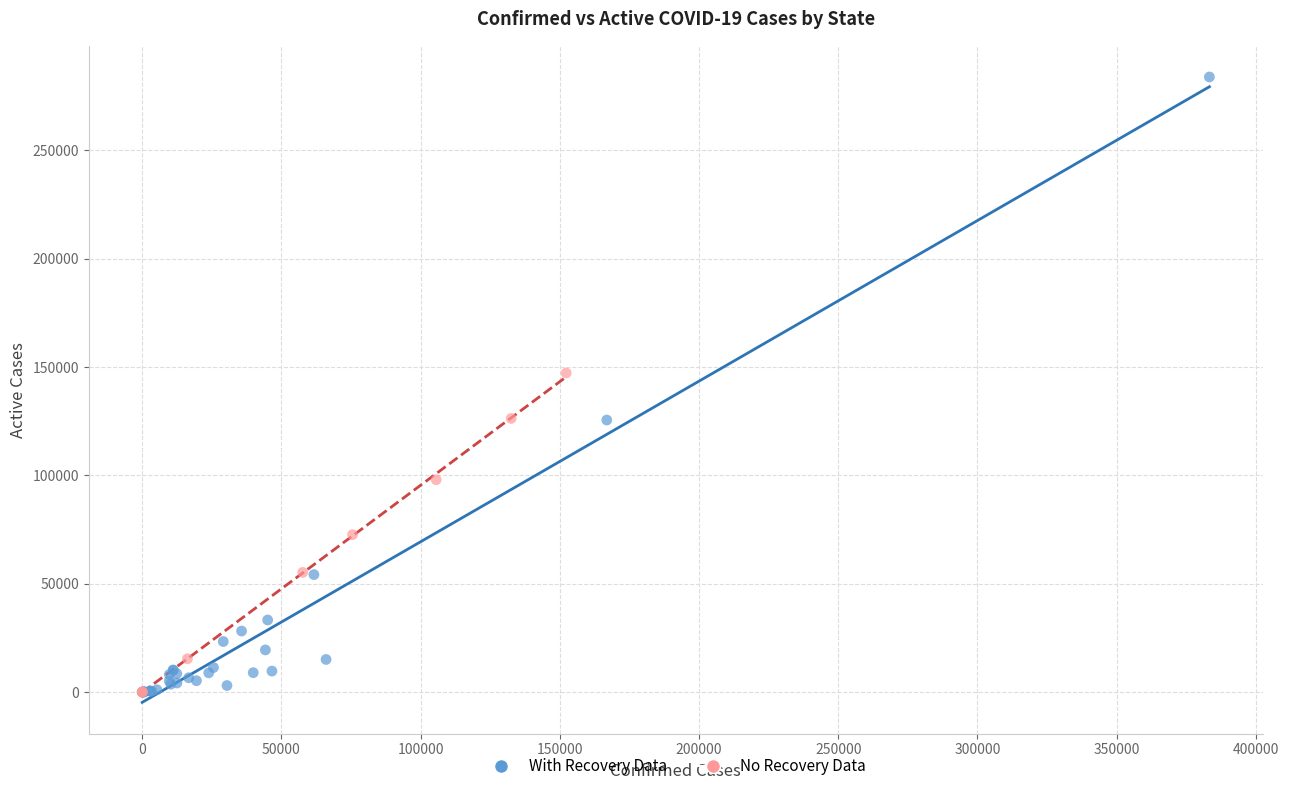

What are all the series names shown in the legend?

With Recovery Data, No Recovery Data